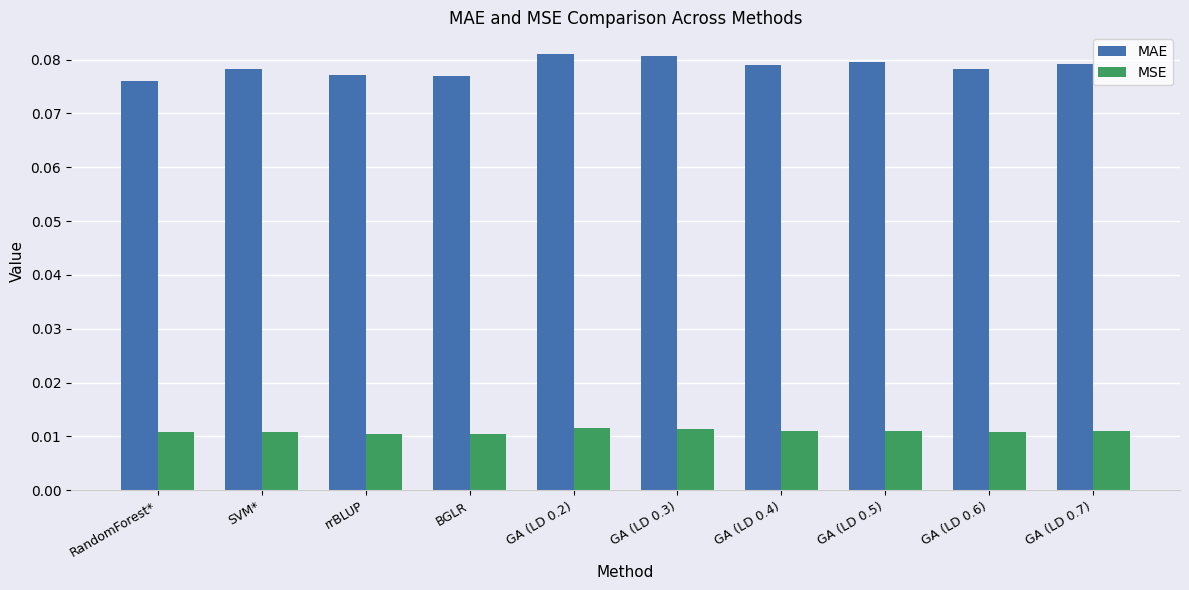

Rank the series by their maximum value, from highest to lowest.

MAE, MSE